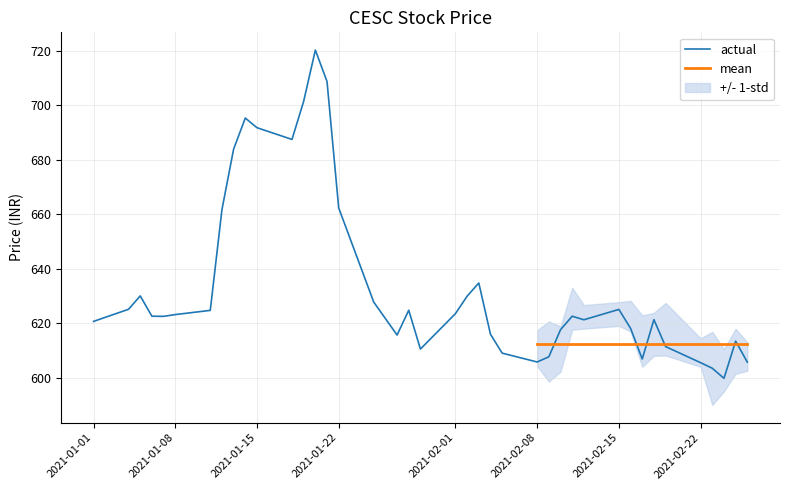

What is the lowest value of the actual series?

599.8